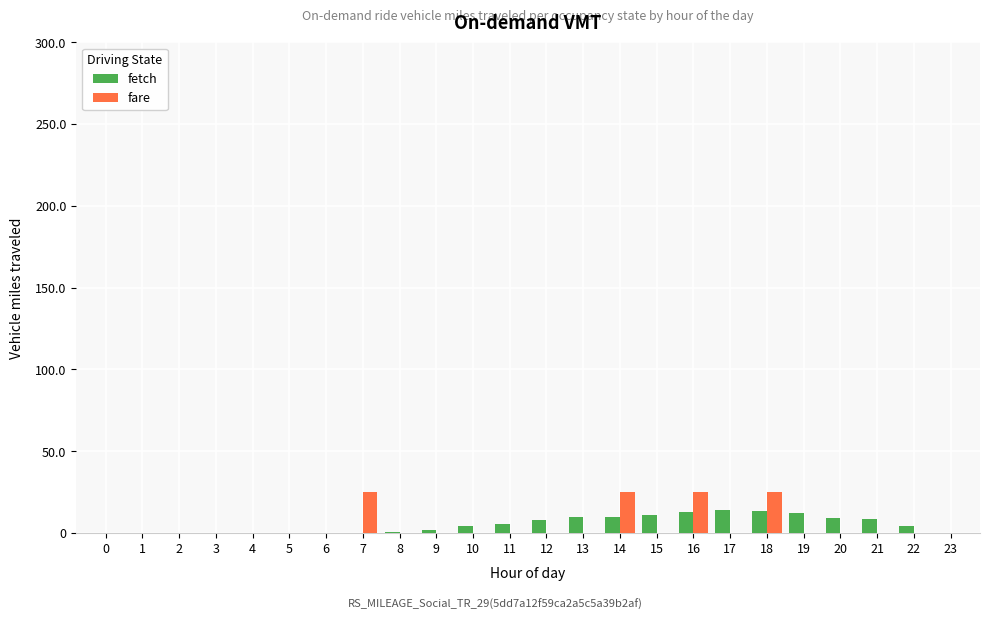

Between 10 and 16, which series saw the biggest shift?

fare